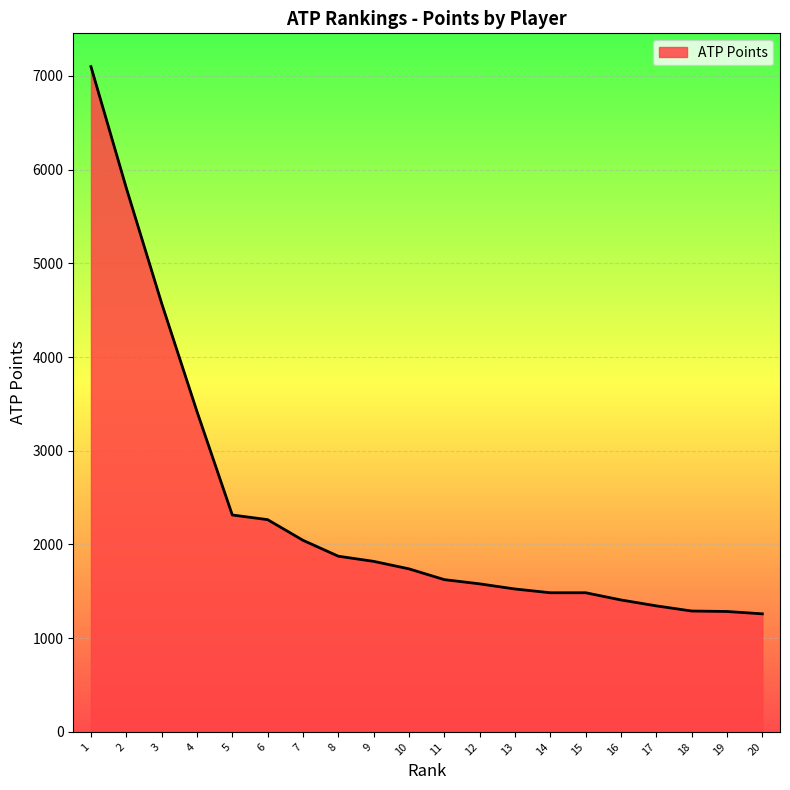

What is the difference between the second highest and minimum values?

4545